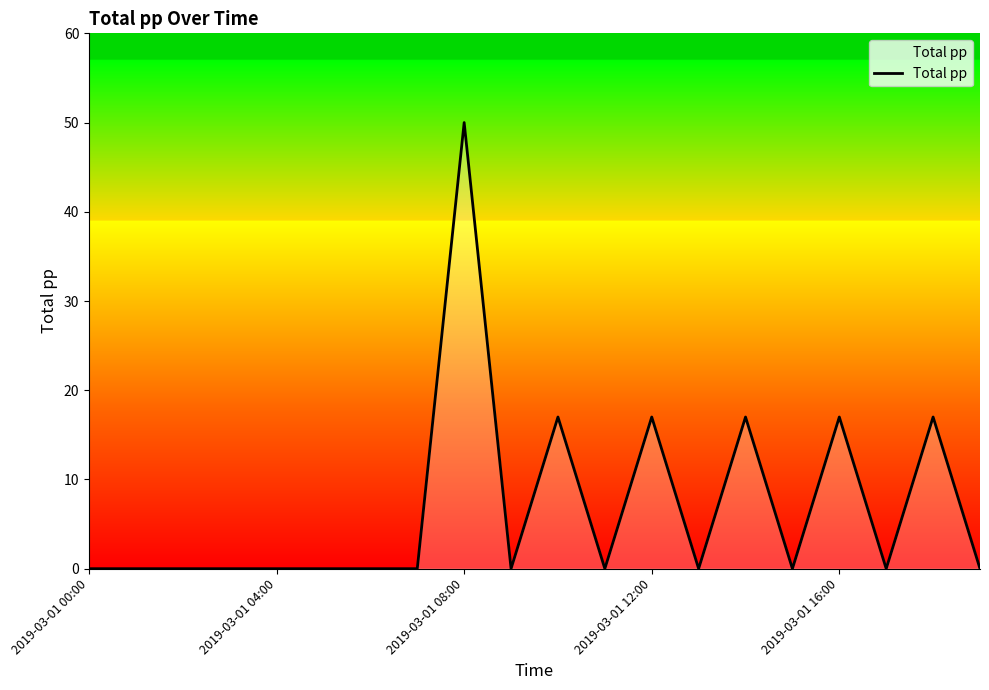

What is the greatest value displayed?

50